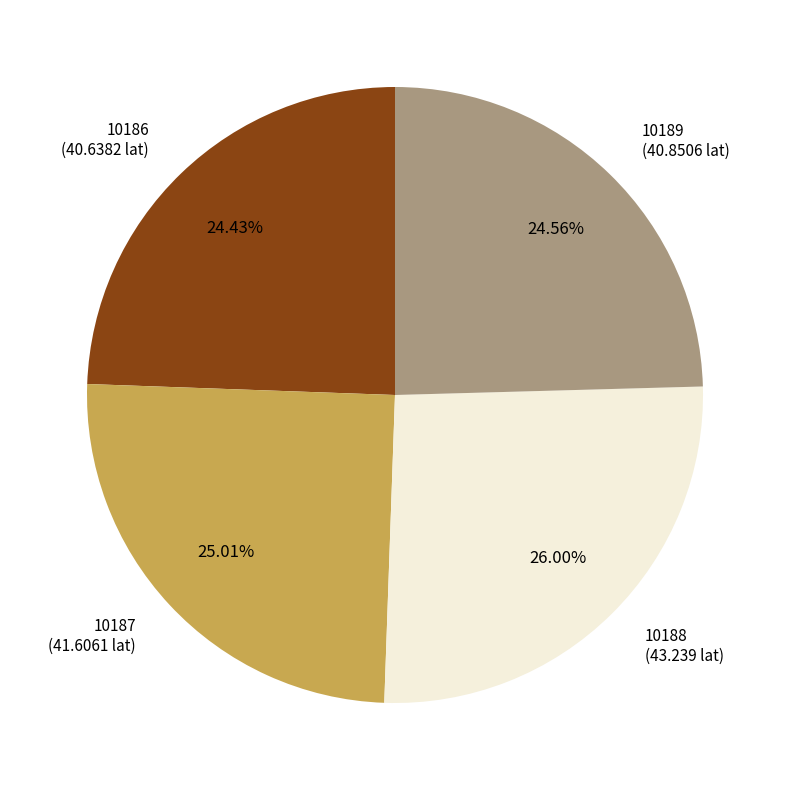

How many segments does this pie chart have?

4